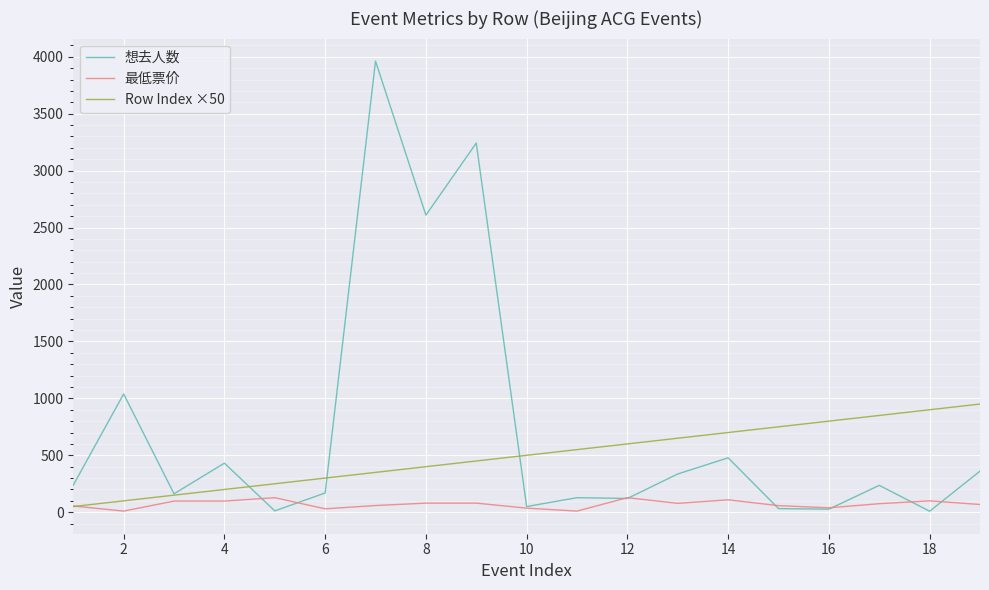

Does the chart display data point markers on the line(s)?

No